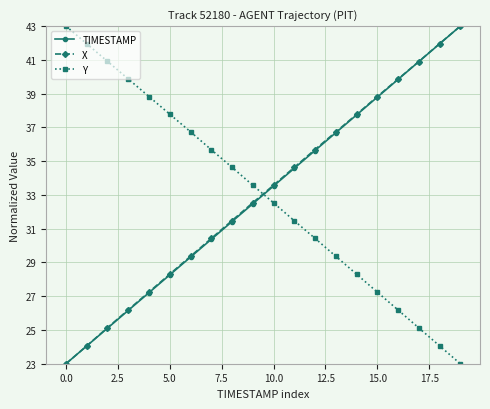

At how many categories does at least one series exceed 30?

20